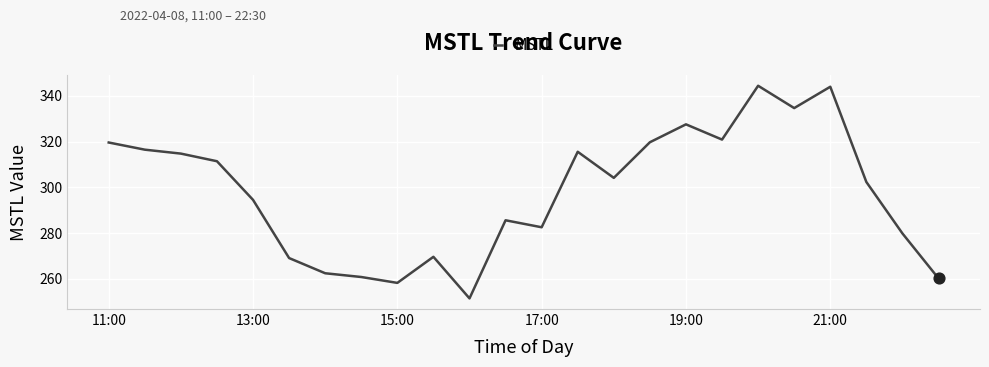

What is the difference between the maximum and minimum values?

92.9